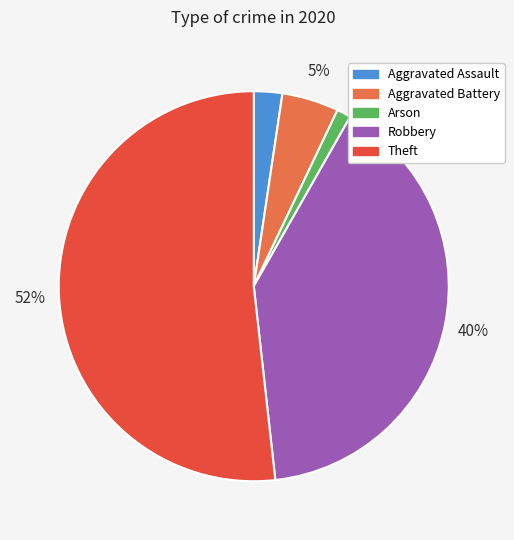

What is the largest slice in the pie chart?

Theft